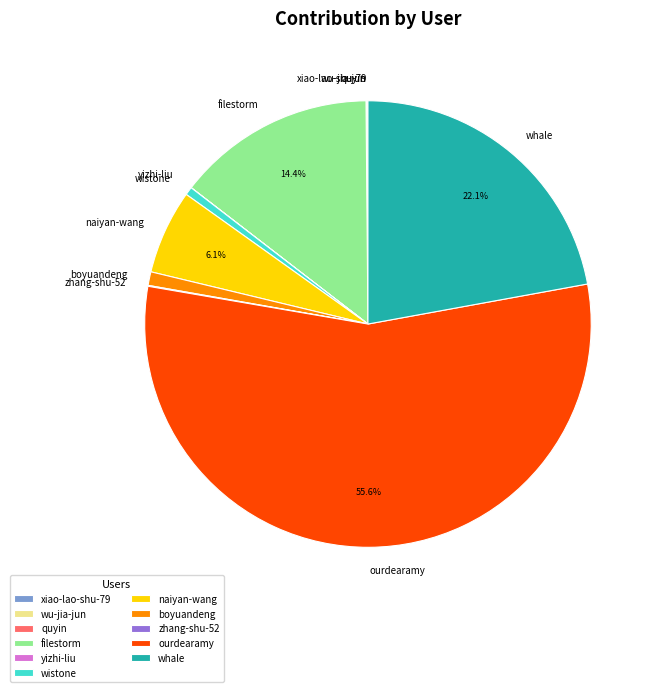

Is there a majority slice in this chart?

Yes